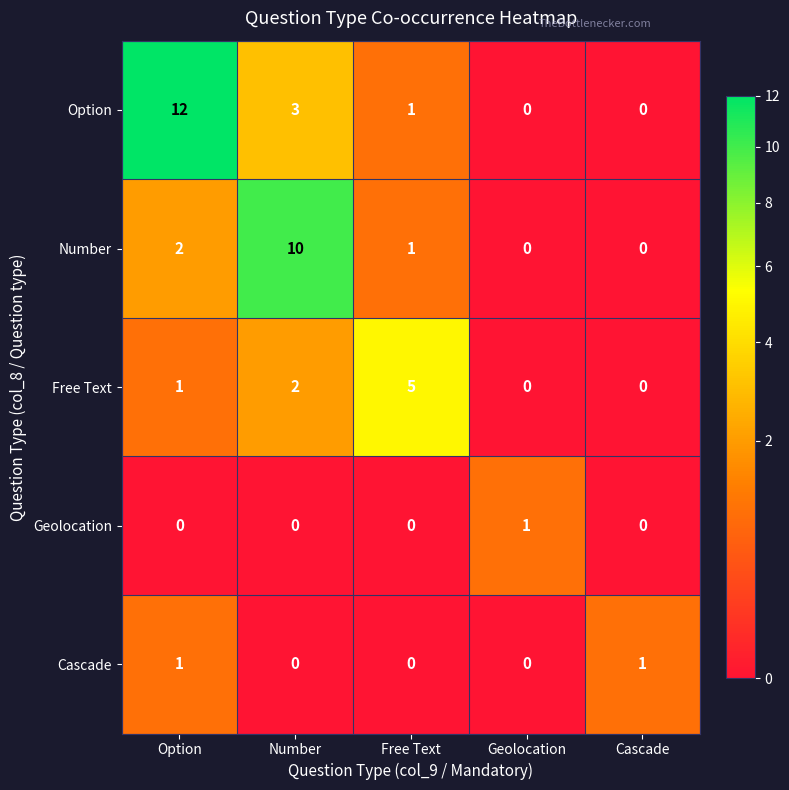

Which series has the widest spread of values?

Option